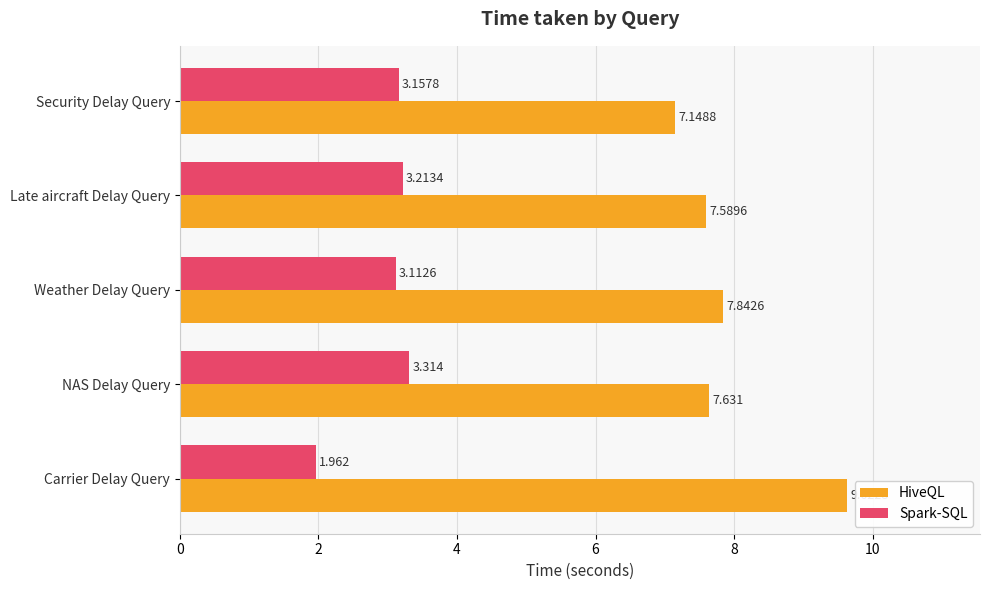

How many categories are shown in the chart?

5